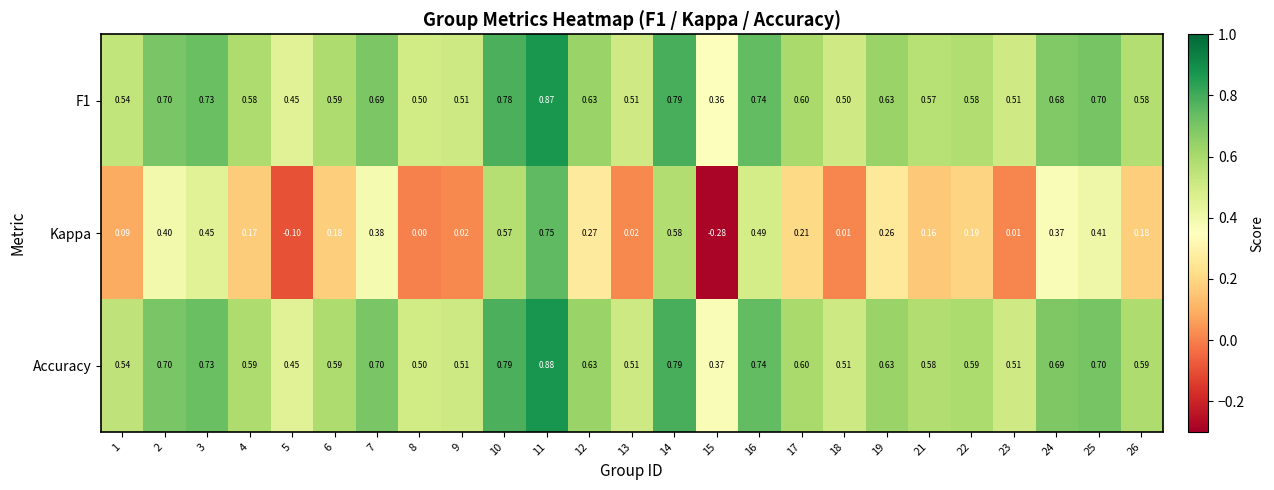

Is the value of F1 at 16 greater than the value of Accuracy at 25?

Yes